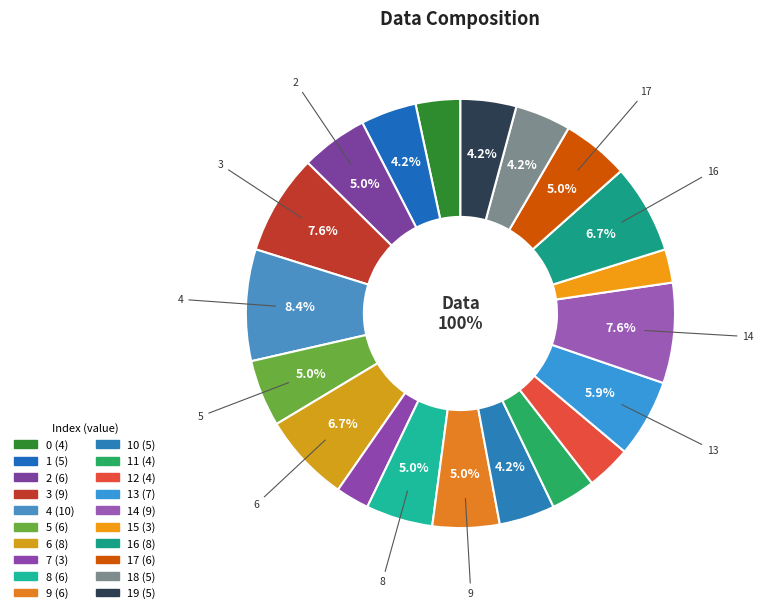

Rank the categories by value from highest to lowest.

4, 3, 14, 6, 16, 13, 2, 5, 8, 9, 17, 1, 10, 18, 19, 0, 11, 12, 7, 15